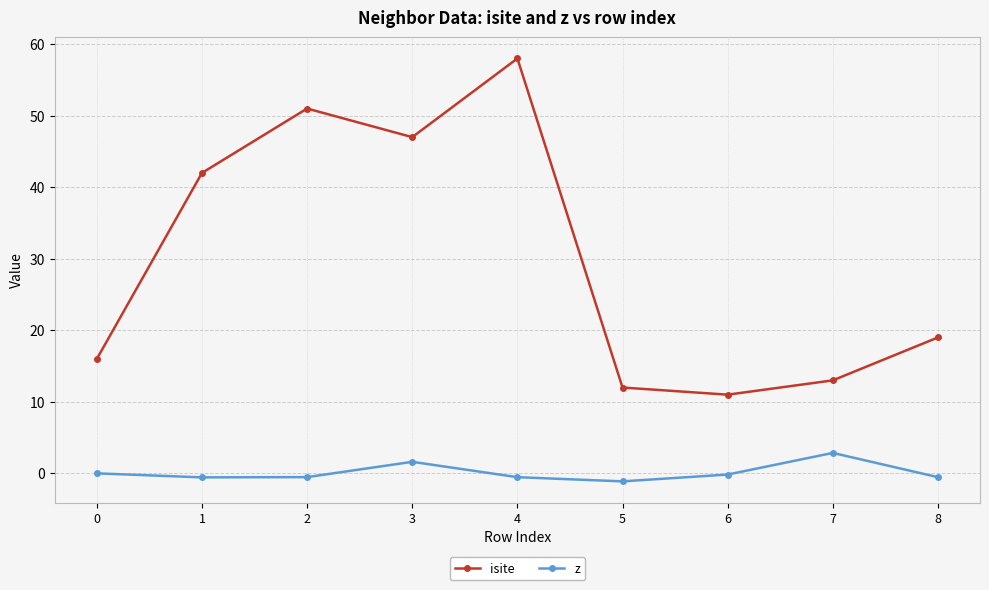

True or false: z and isite intersect in this chart.

False